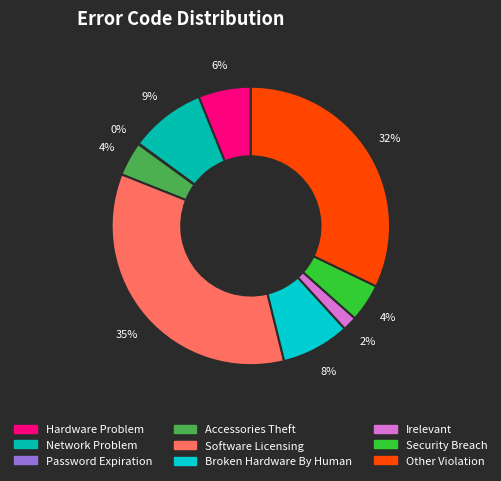

How many segments does this pie chart have?

9